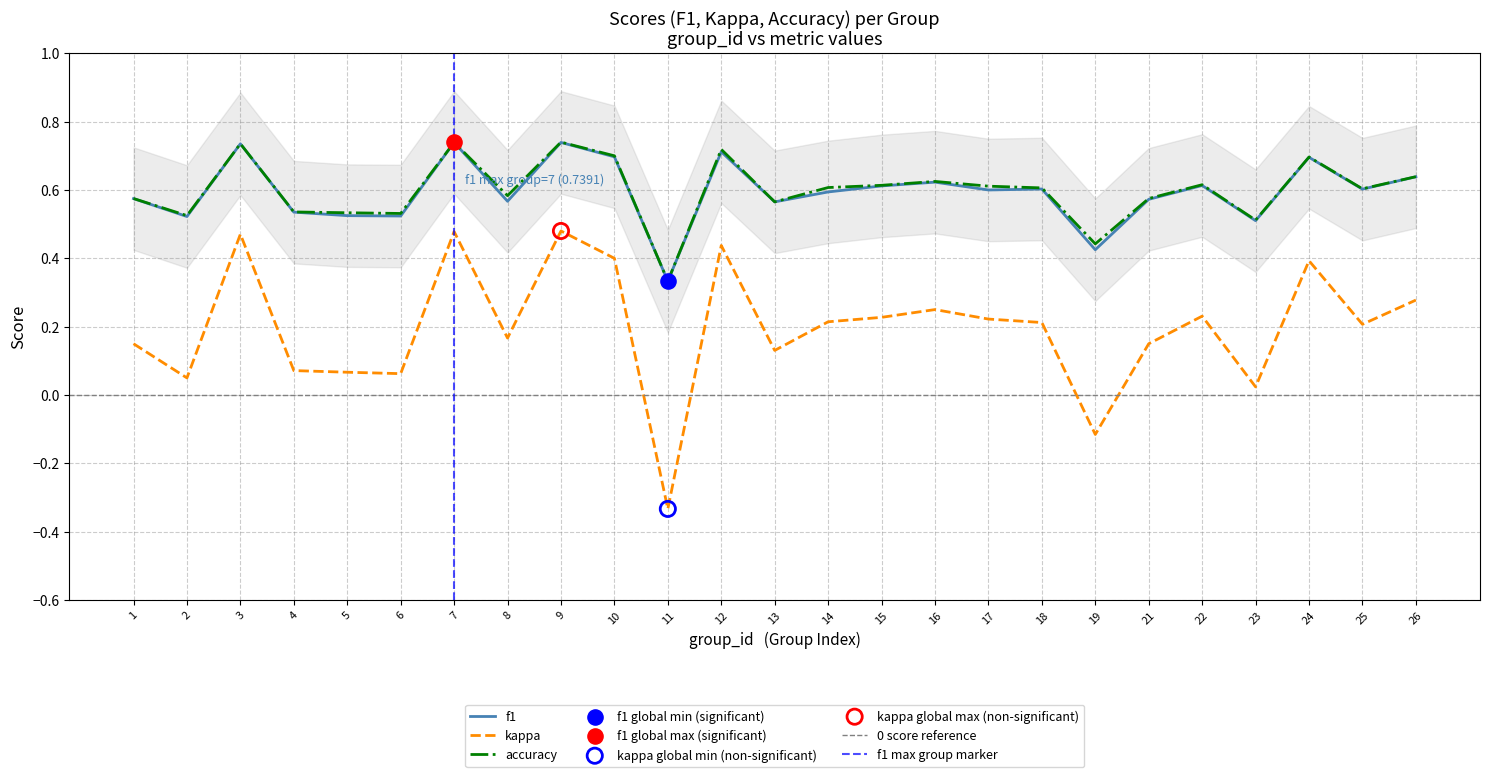

Which series reaches the minimum Y coordinate?

kappa